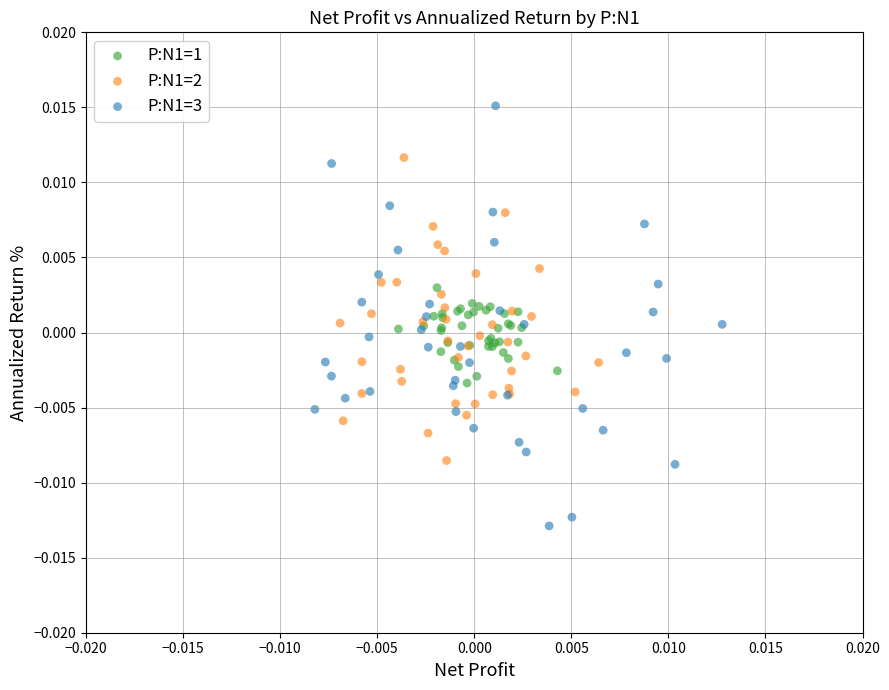

Which series contains the highest Y value?

P:N1=3